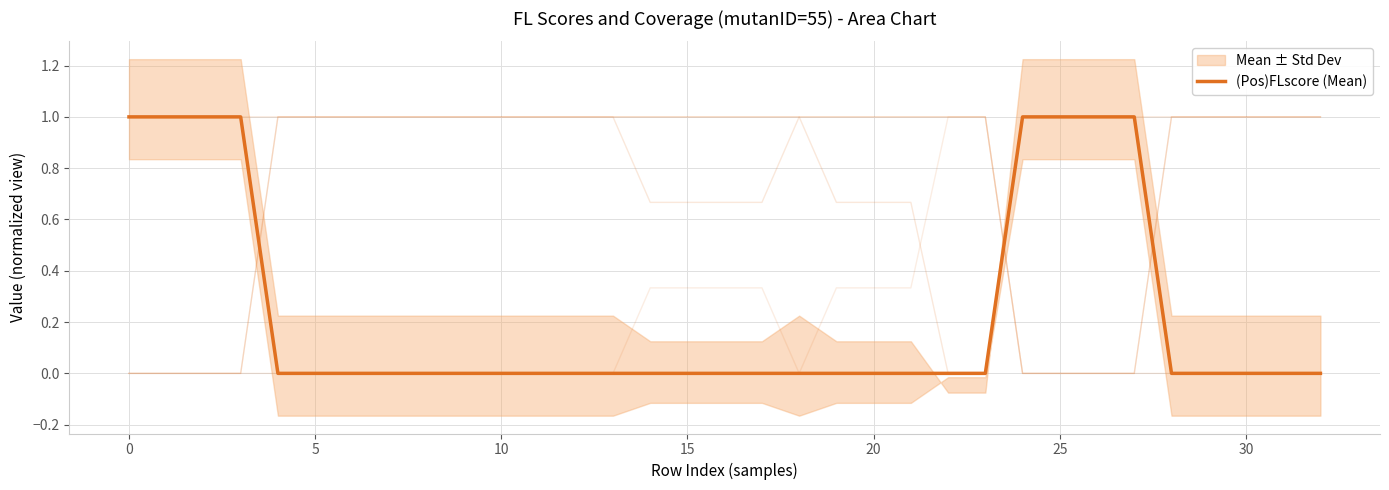

What is the sum of all values?

8